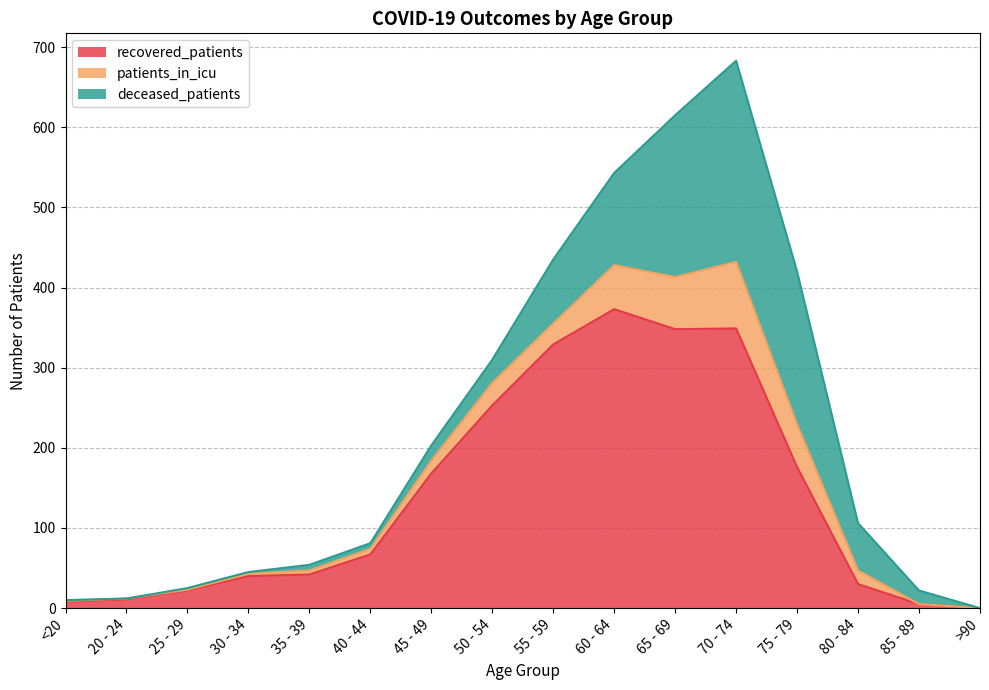

The patients_in_icu series shows 1 at 25 - 29. True or false?

True